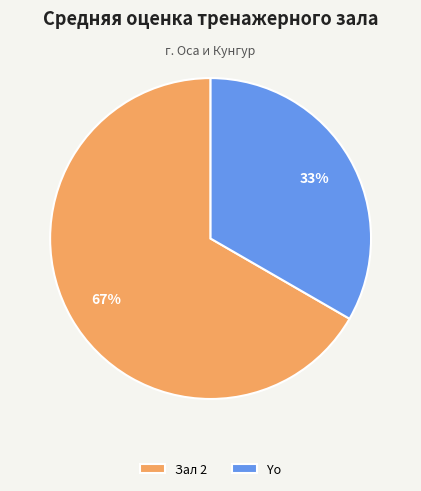

Which slice is the smallest?

Yo